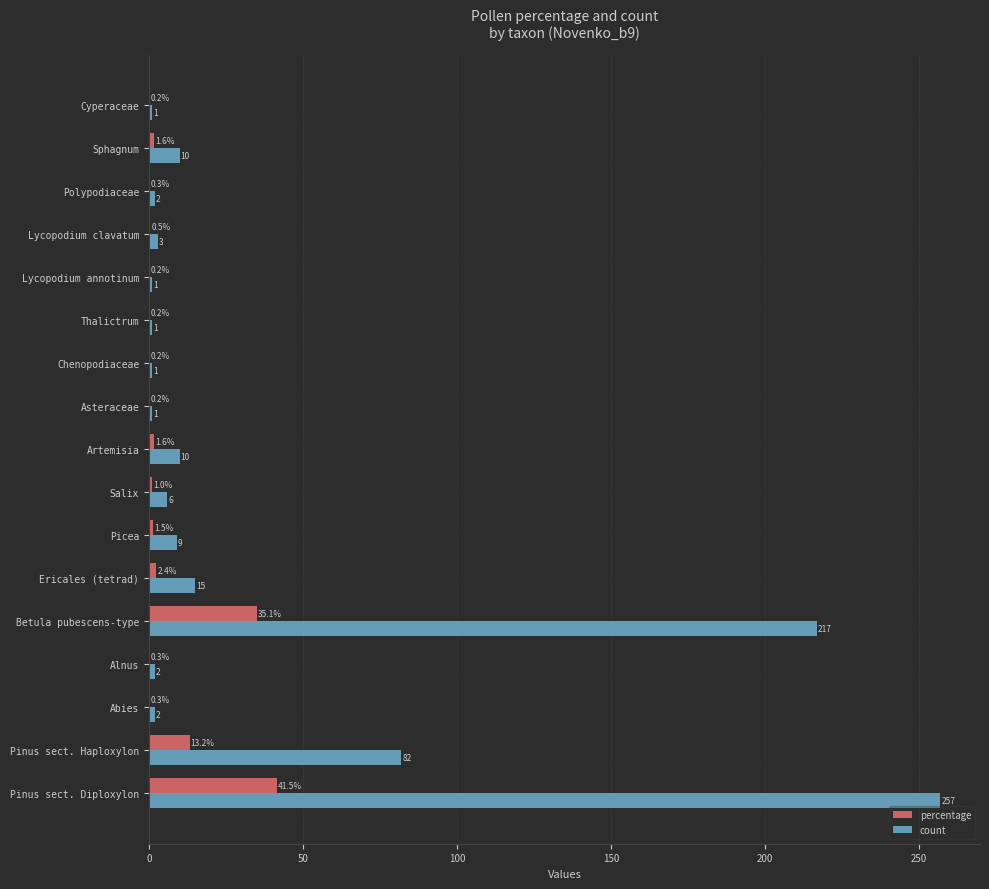

Is it true that percentage equals 13.2 at Pinus sect. Haploxylon?

True